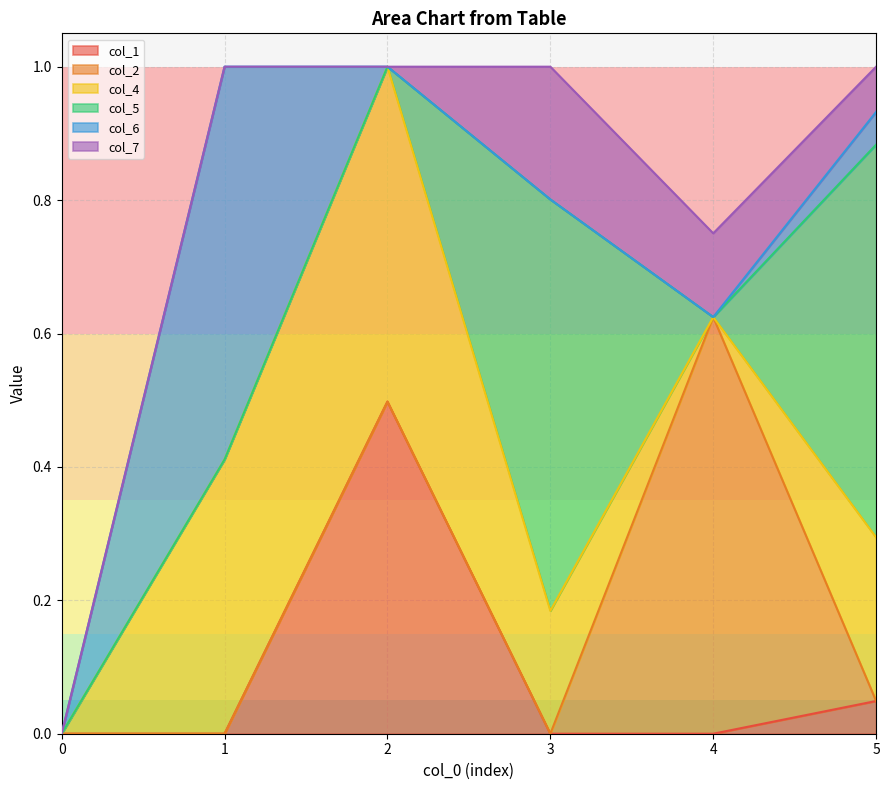

What are all the series names shown in the legend?

col_1, col_2, col_4, col_5, col_6, col_7